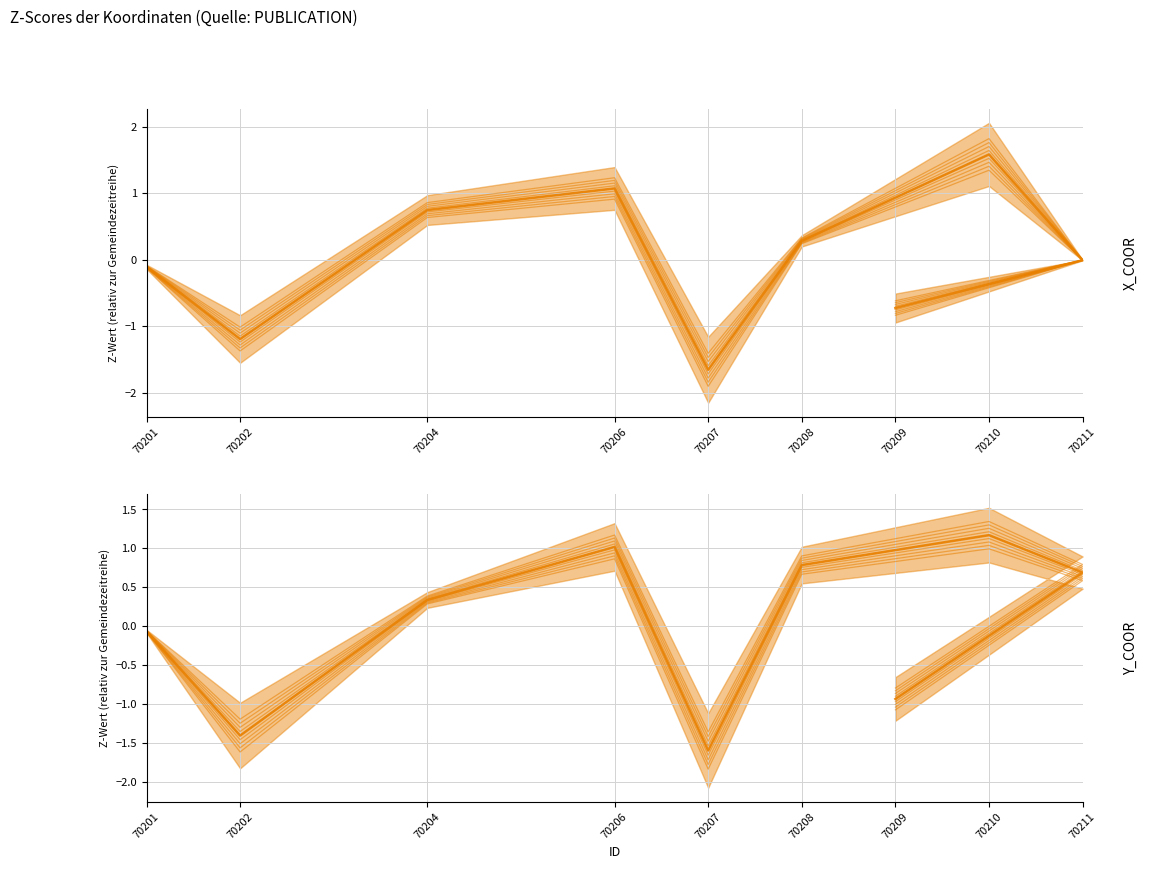

Which label corresponds to the largest value in the chart?

70210